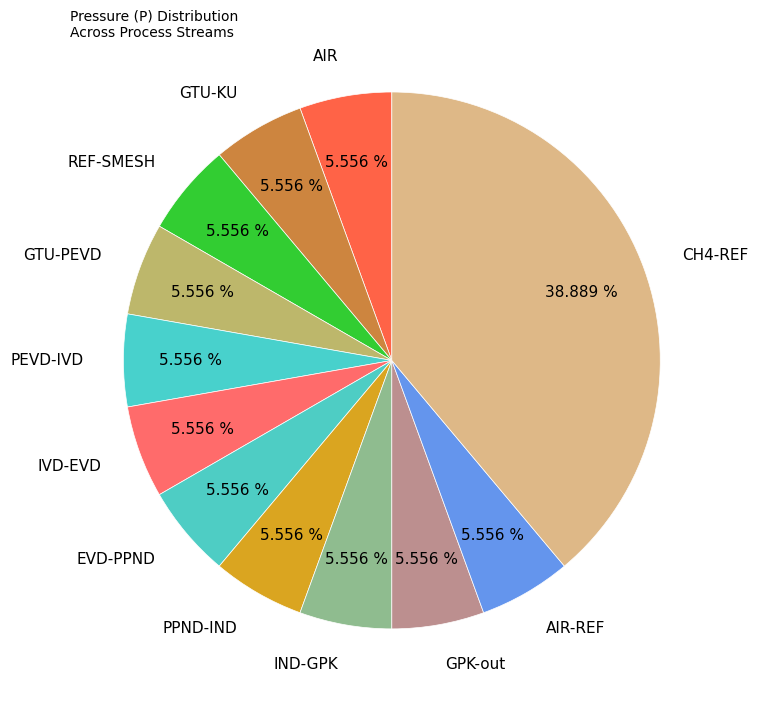

True or false: IND-GPK accounts for 6% of the total.

True